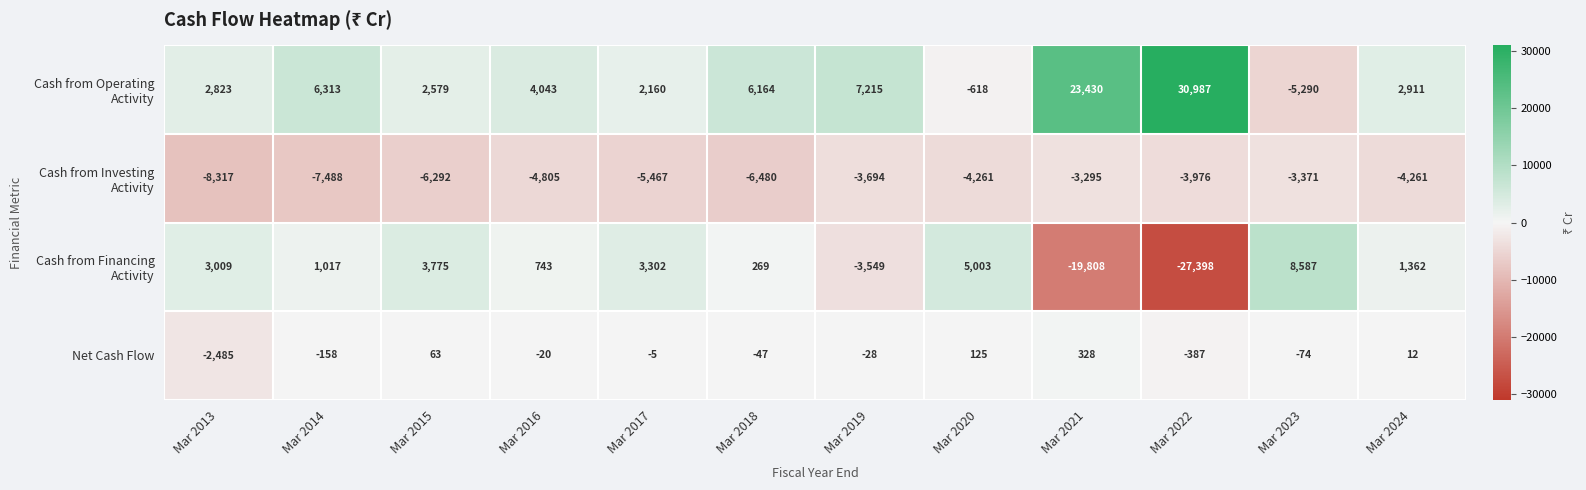

At which category is the sum across all series the highest?

Mar 2021